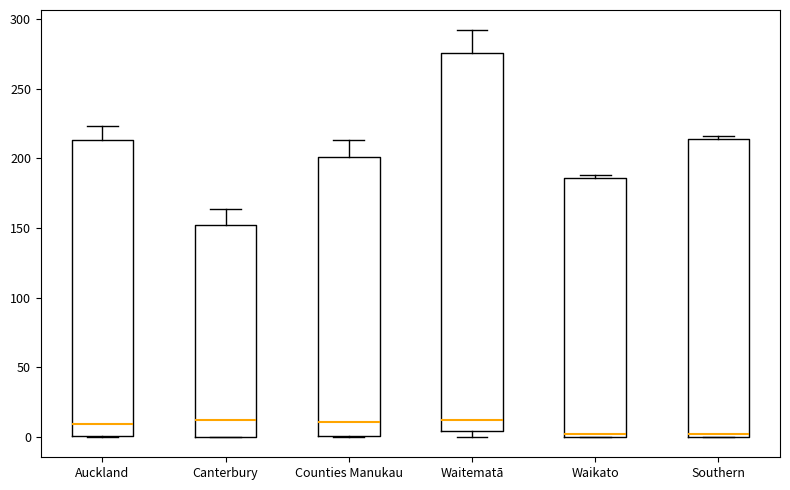

Reading left to right, read every box against the y-axis: the position of its median line, the range the box covers, and the ends of its whiskers. The values are not printed on the chart, so give them approximately, as read against the axis.

Auckland: median 10, box 0 to 215, whiskers 0 to 225
Canterbury: median 10, box 0 to 150, whiskers 0 to 165
Counties Manukau: median 10, box 0 to 200, whiskers 0 to 215
Waitematā: median 10, box 5 to 275, whiskers 0 to 290
Waikato: median 0 (just above the box's lower edge), box 0 to 185, whiskers 0 to 190
Southern: median 0 (just above the box's lower edge), box 0 to 215, whiskers 0 to 215 (just above the box's upper edge)